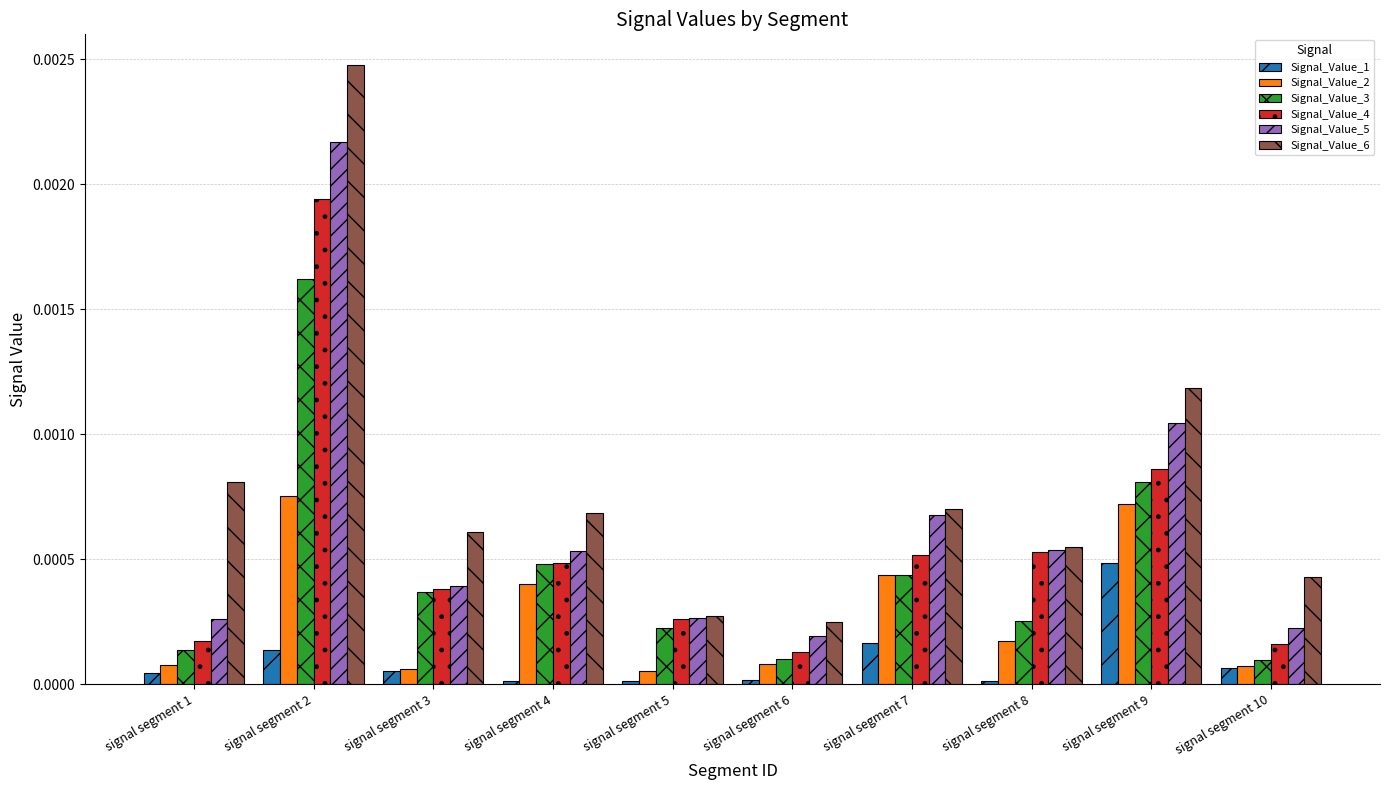

How many groups of bars are there?

10